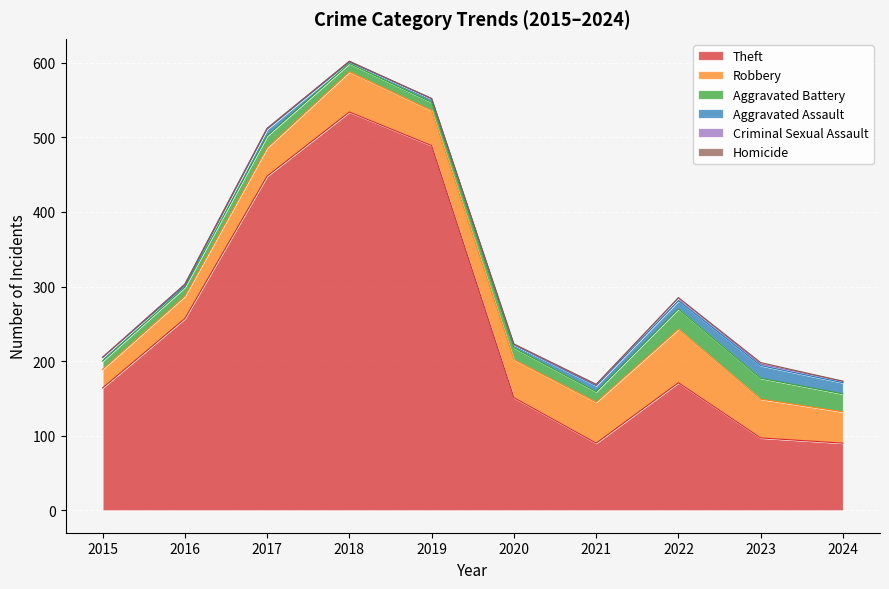

At which category does Homicide reach its first local peak?

2023